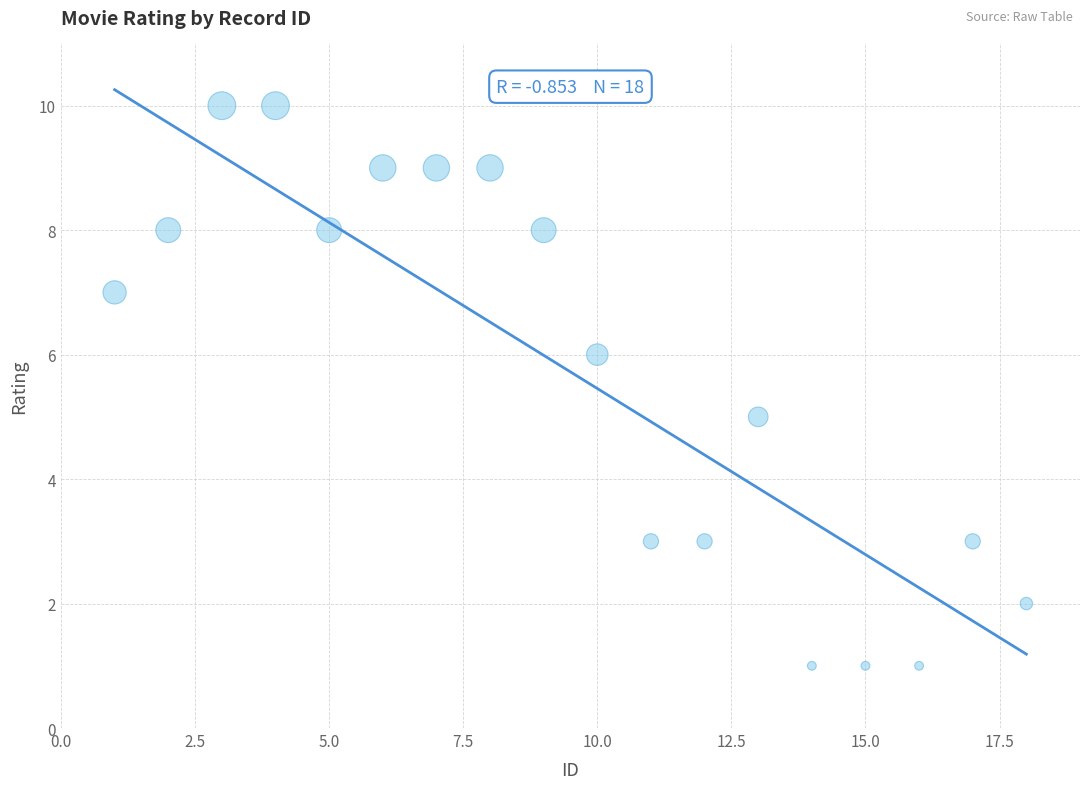

What is the range of X values (max minus min)?

17